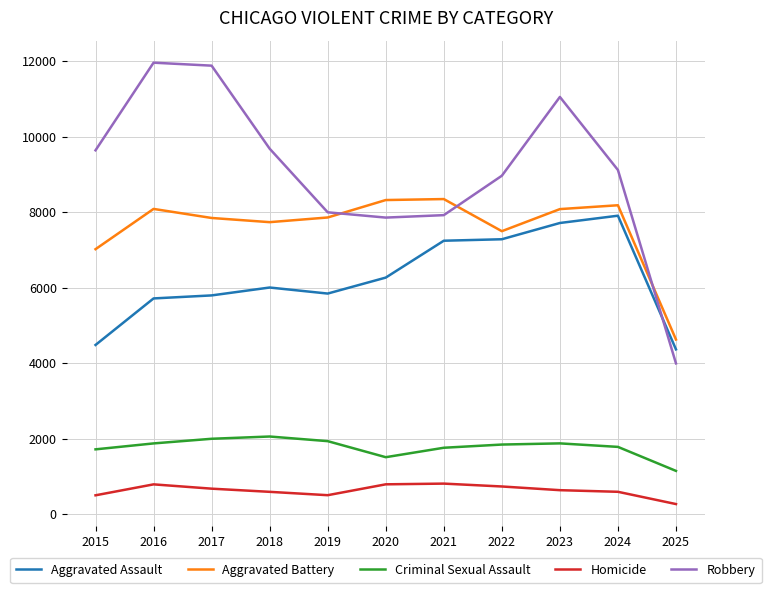

What is the difference between the maximum and minimum values in the Homicide series?

542